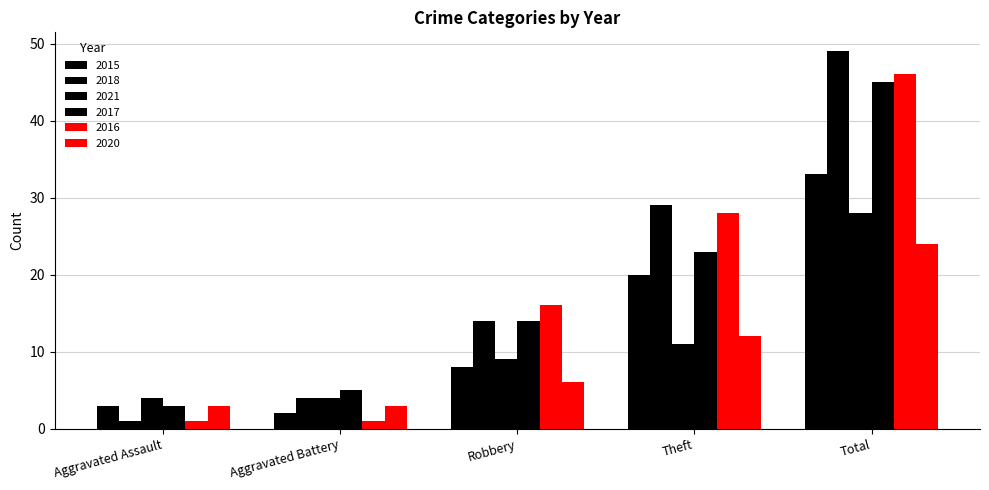

How many bars are there in total?

30